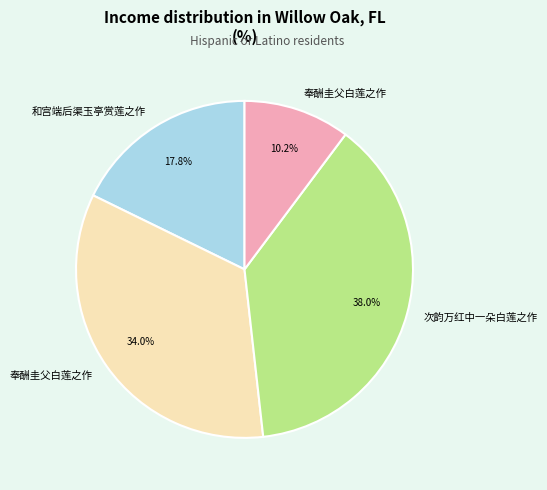

Does any single category account for the majority?

No